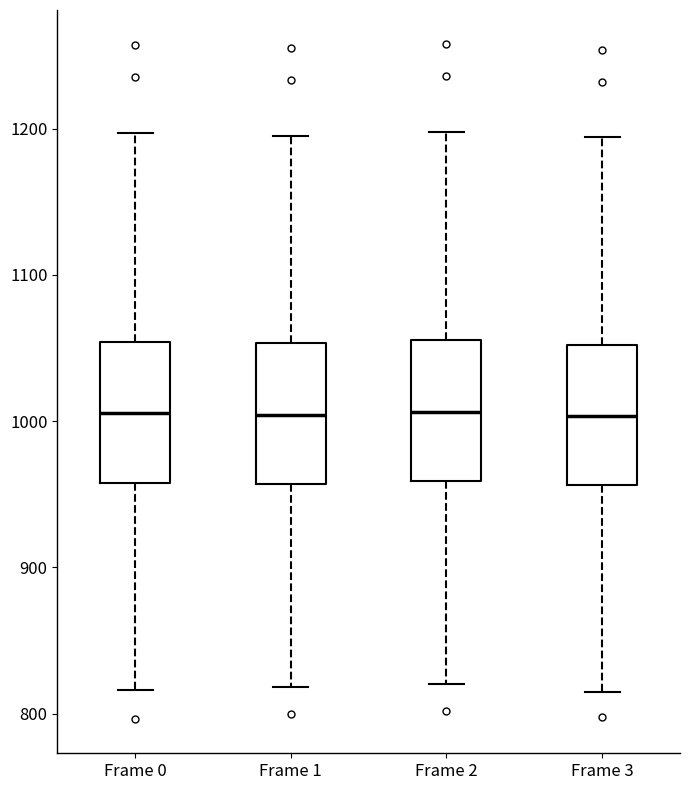

Where does the lower whisker of the box for Frame 1 end on the y-axis? The values are not printed on the chart, so give them approximately, as read against the axis.

820